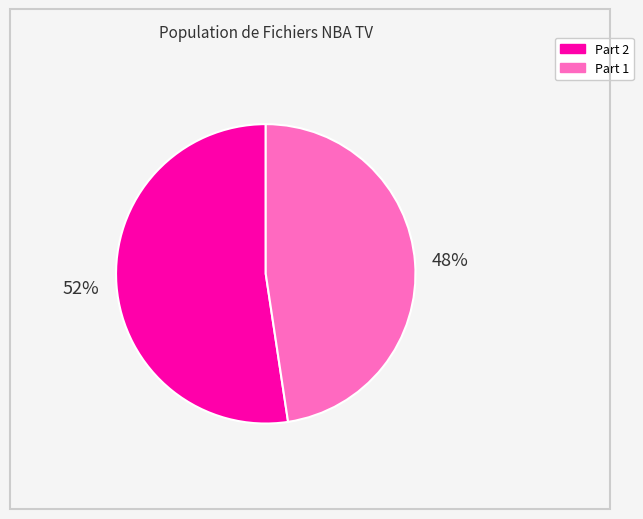

True or false: Part 1 accounts for 48% of the total.

True